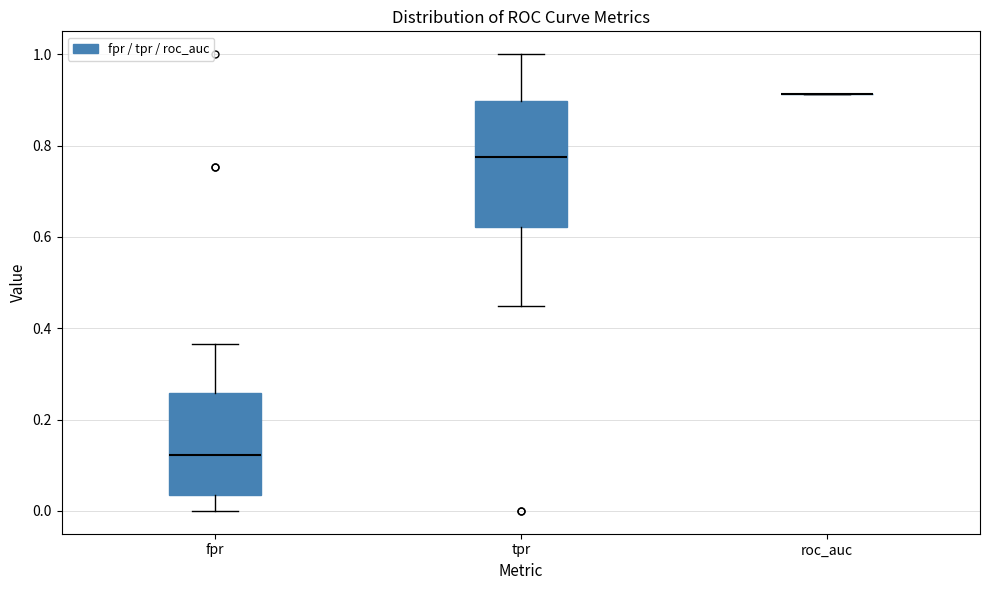

Where does the upper whisker of the box for fpr end on the y-axis? The values are not printed on the chart, so give them approximately, as read against the axis.

0.36